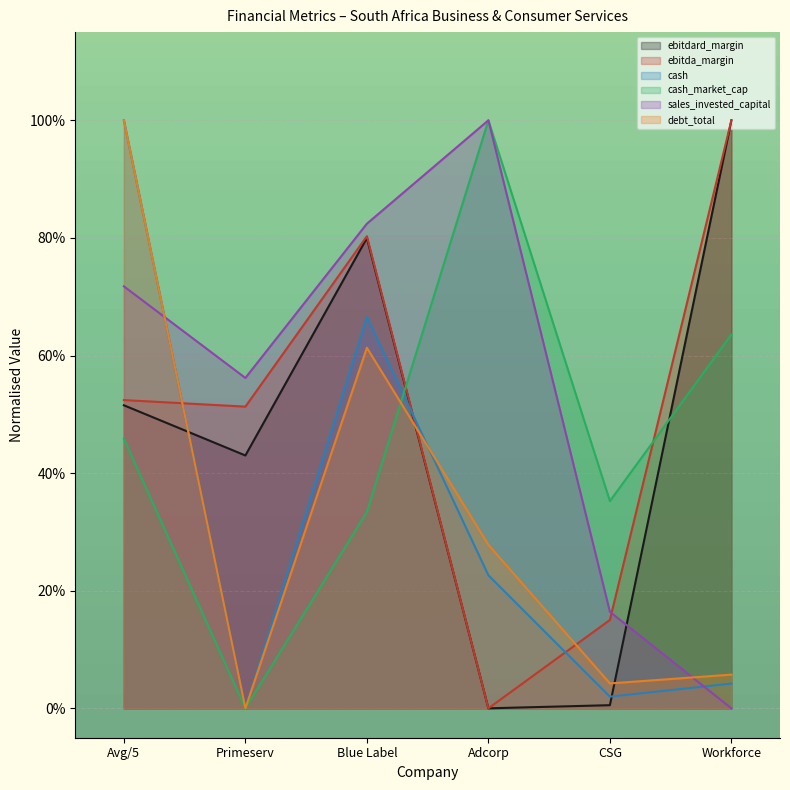

Rank the categories by debt_total value from lowest to highest.

Primeserv, CSG, Workforce, Adcorp, Blue Label, Avg/5